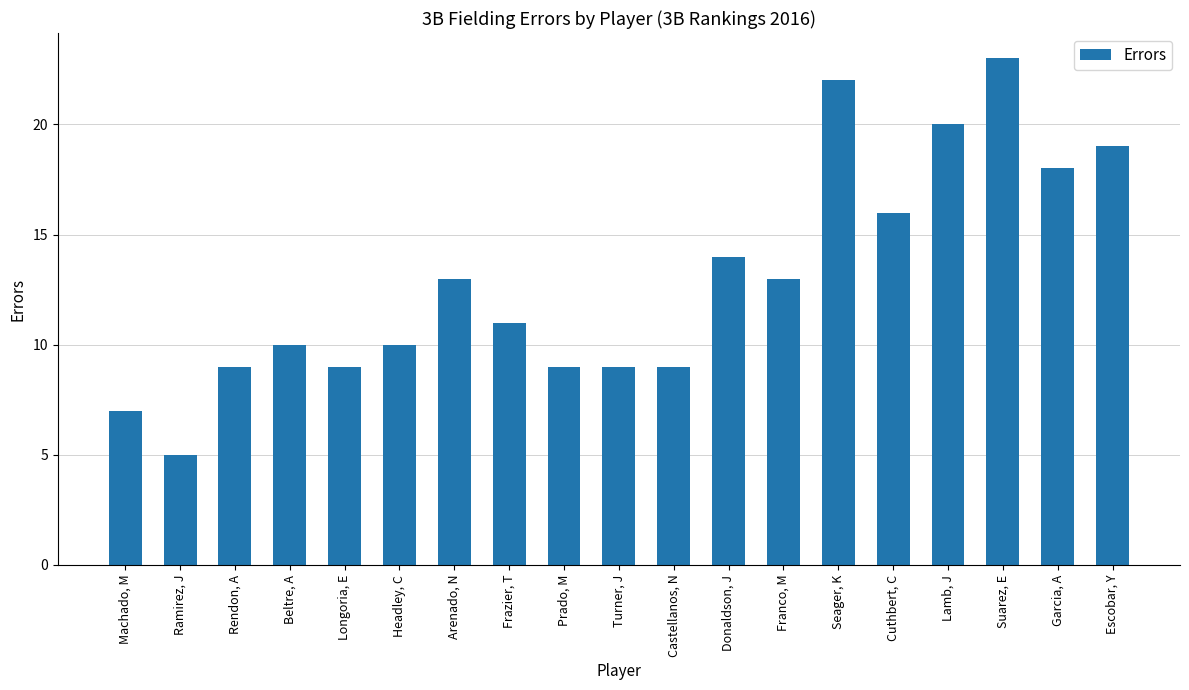

What is the approximate value at Machado, M, to the nearest 5?

5